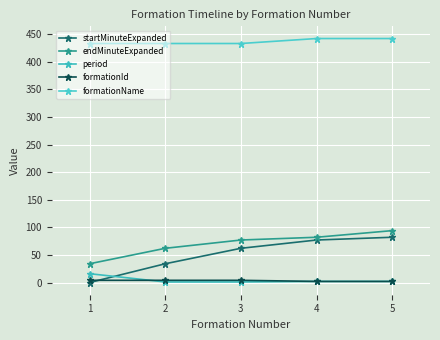

What is the difference between the maximum and minimum values in the endMinuteExpanded series?

60